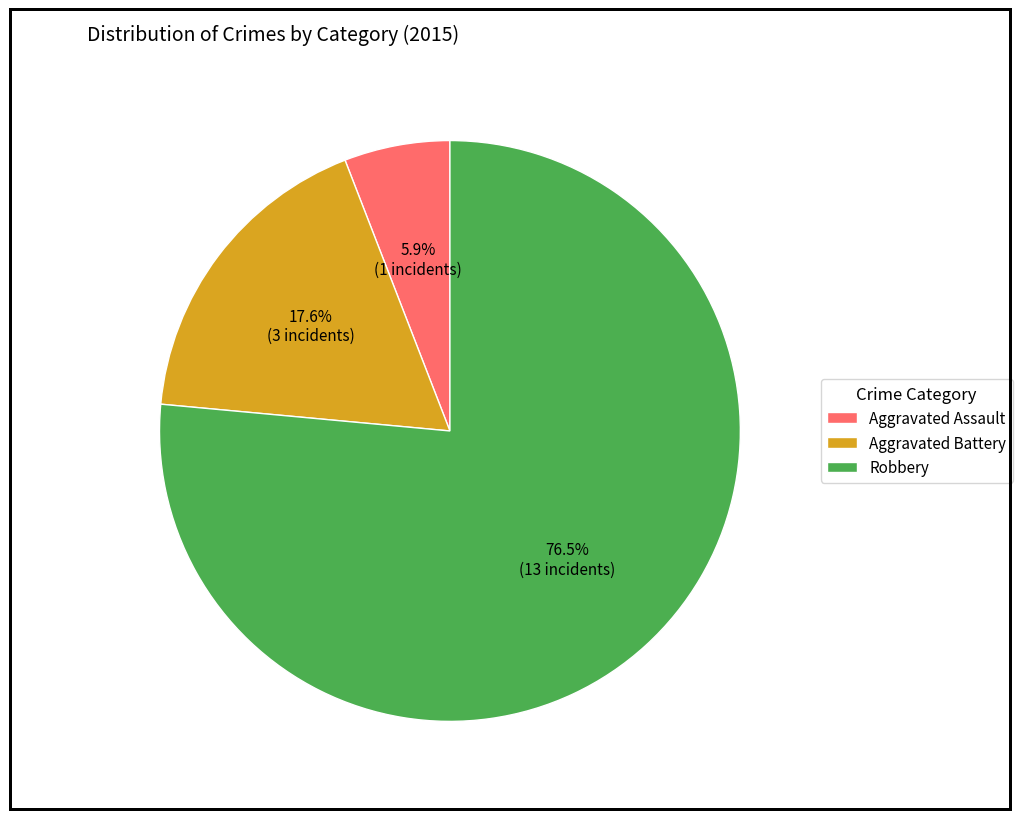

Which slice is the largest?

Robbery